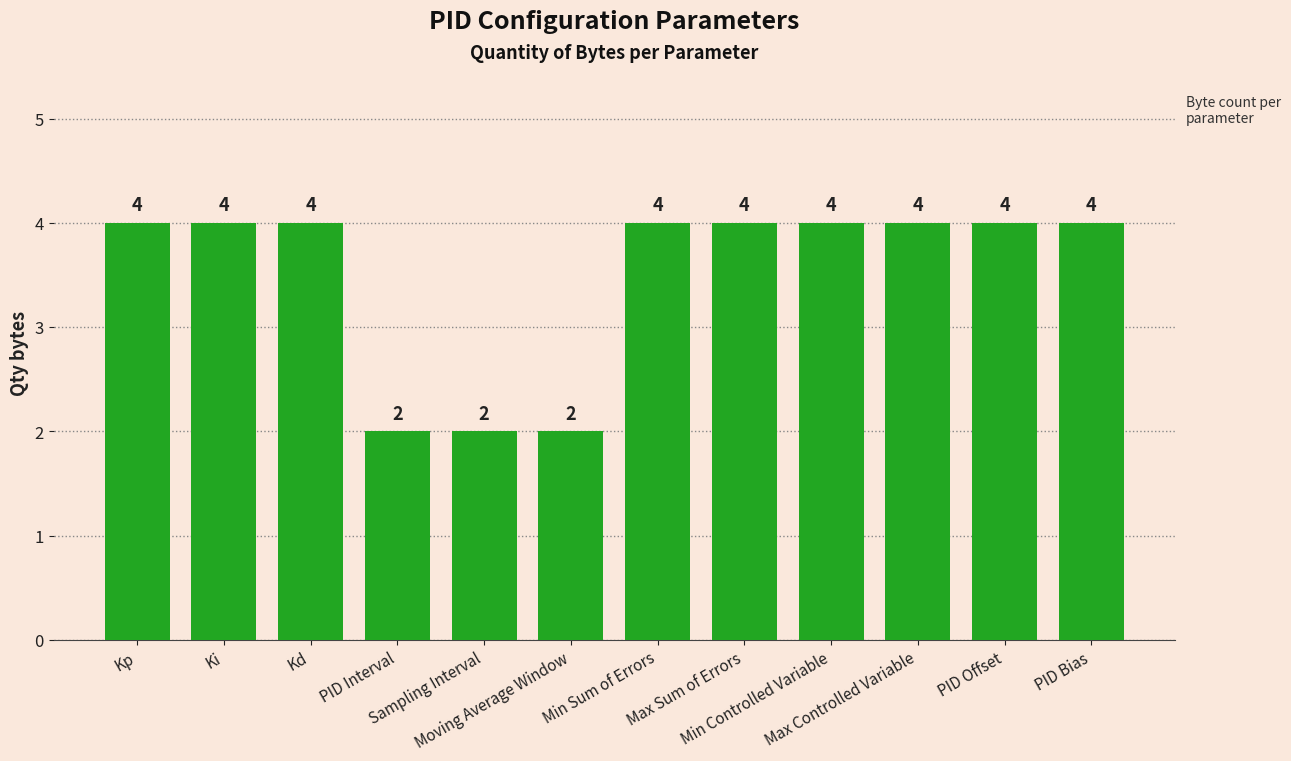

What is the maximum value shown in the chart?

4